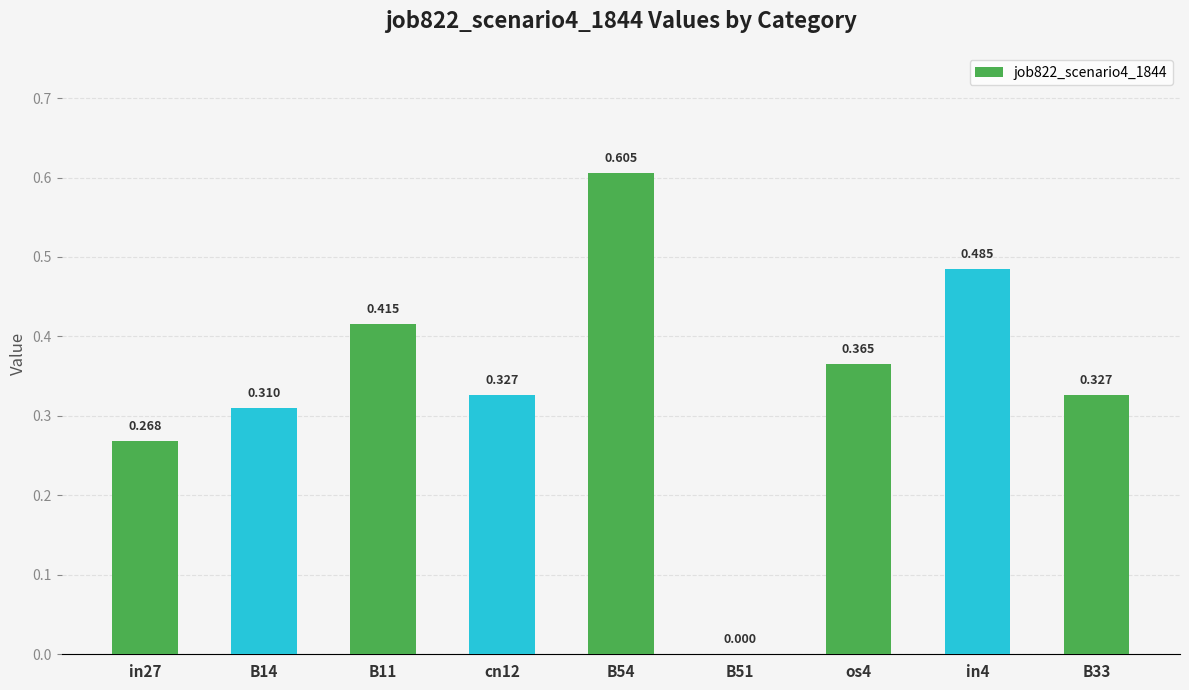

Which label corresponds to the largest value in the chart?

B54